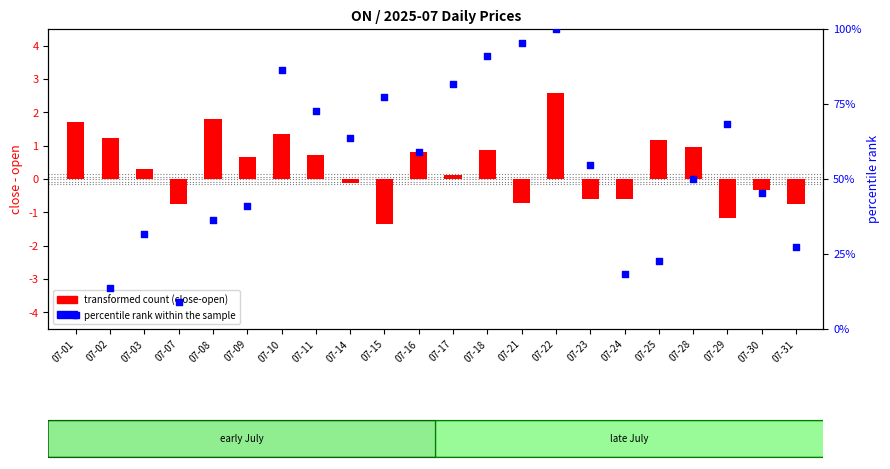

At how many categories does at least one series exceed 65?

8